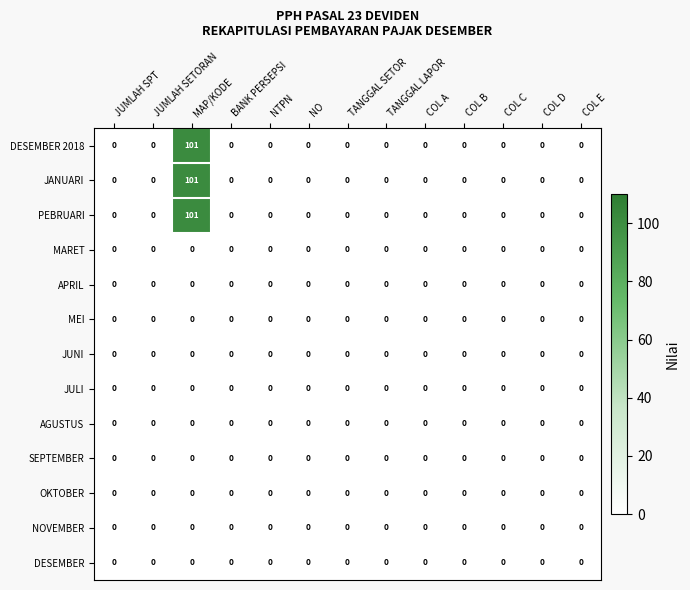

What is the greatest value displayed?

101